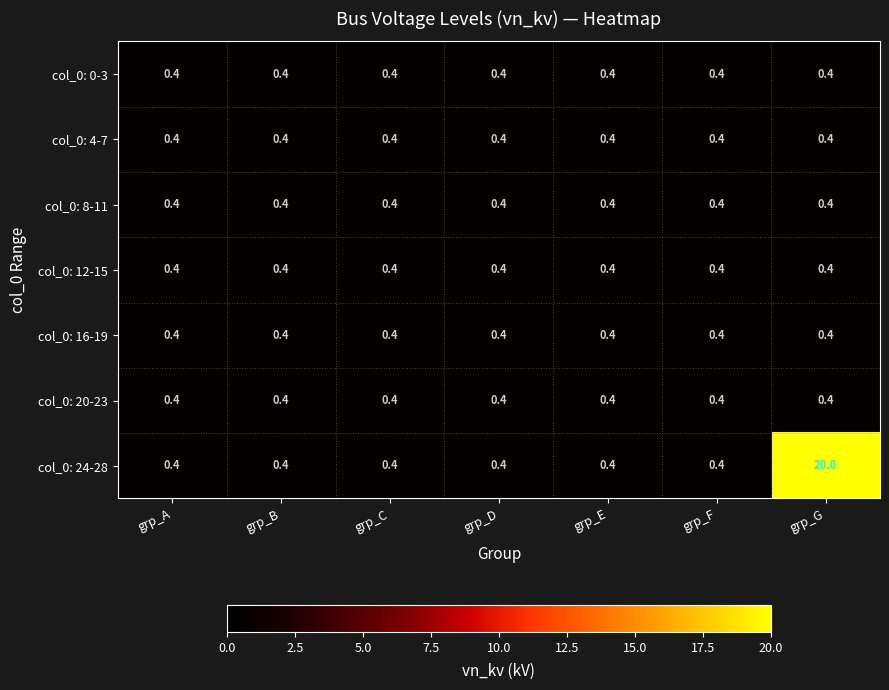

True or false: col_0: 4-7 has a value of 0.4 at grp_G.

True